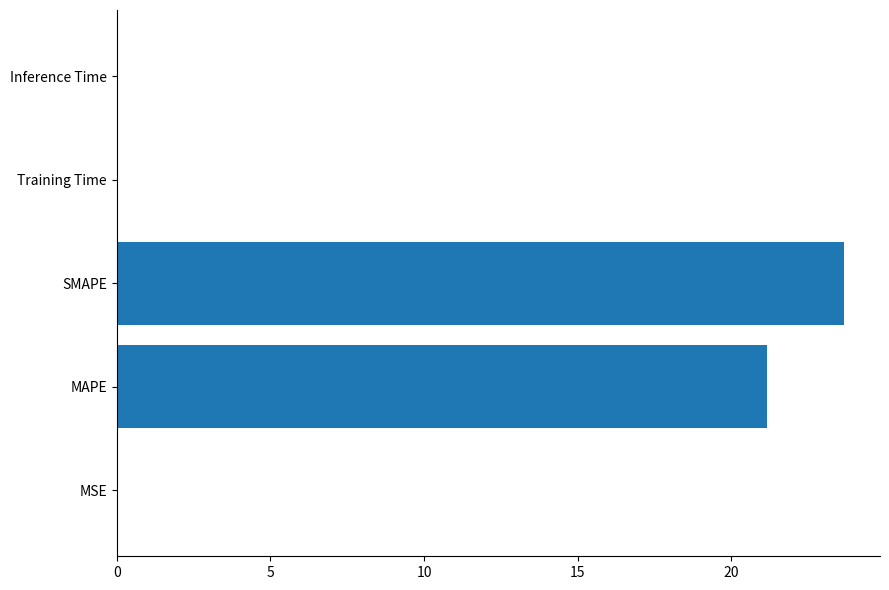

True or false: the data shows 0.0 at MSE.

True